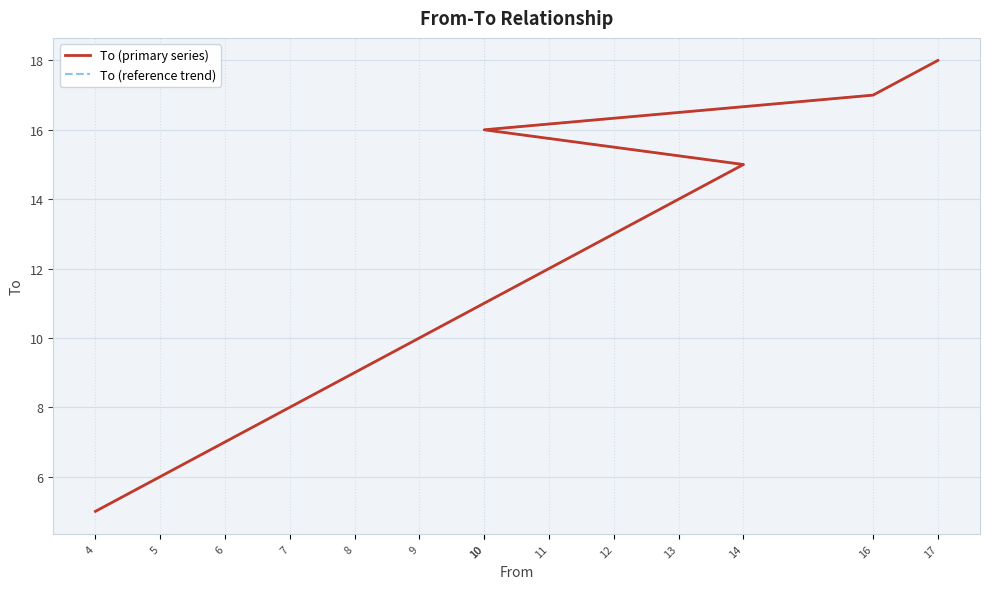

How many lines are shown in the chart?

2